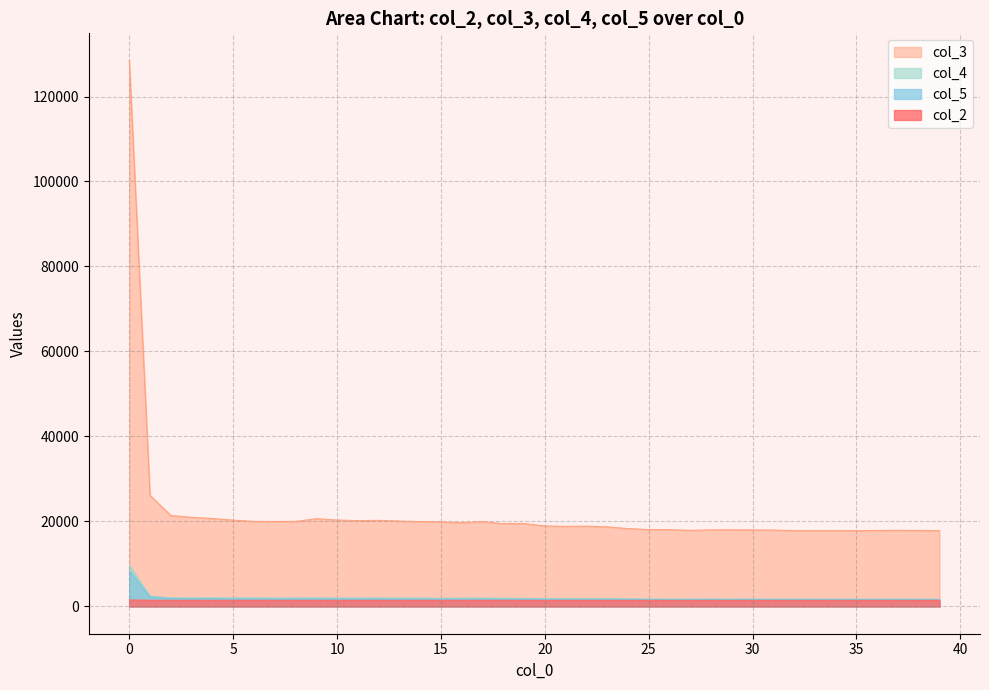

Is the value of col_2 at 1 greater than the value of col_4 at 5?

No